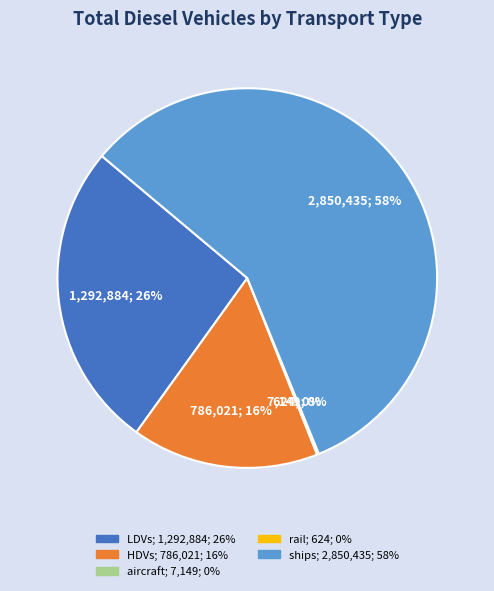

To the nearest percent, what is the difference between the largest and smallest slice percentages?

58%